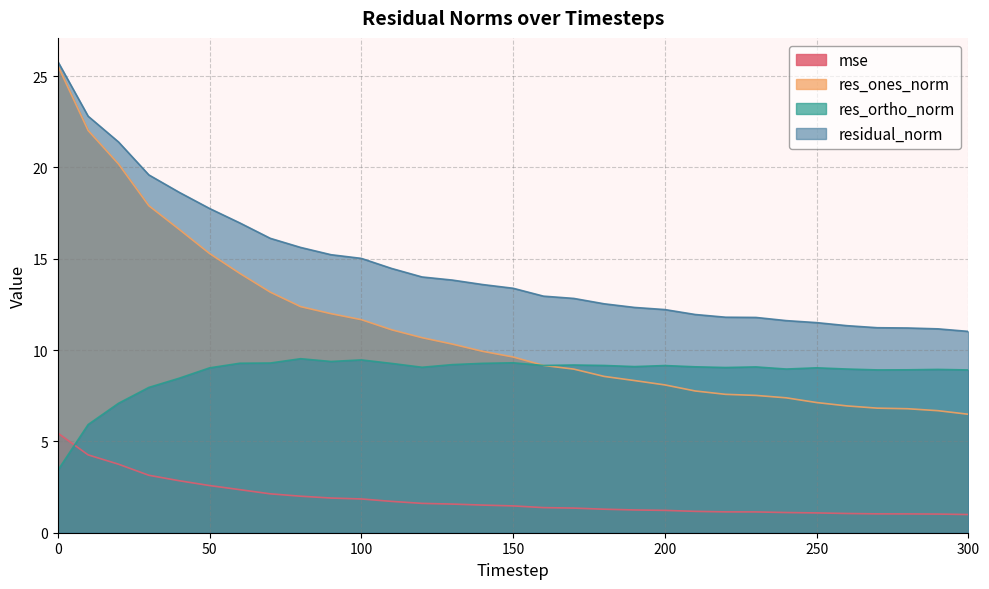

Is it true that residual_norm equals 11.5 at 250?

True